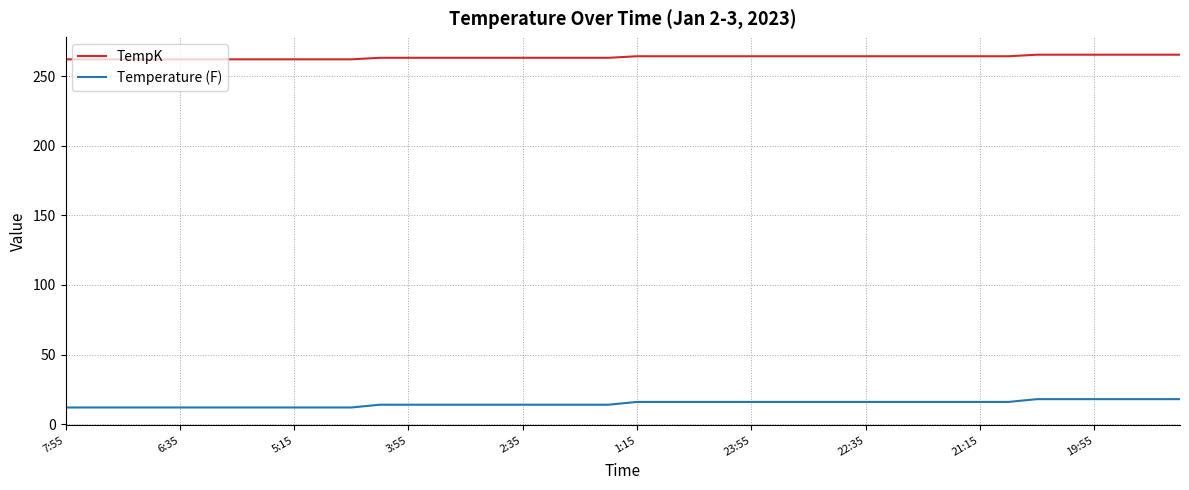

True or false: TempK and Temperature (F) intersect in this chart.

False